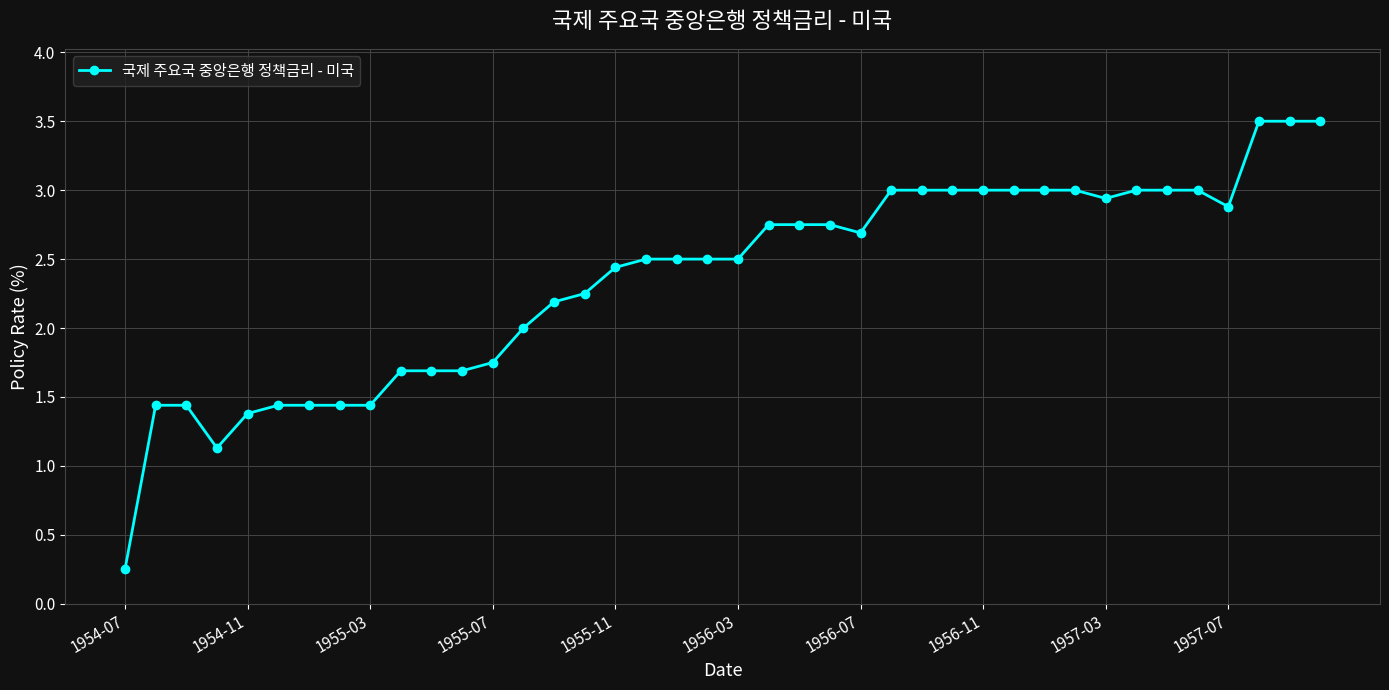

Is this an area chart (filled region under the line)?

No